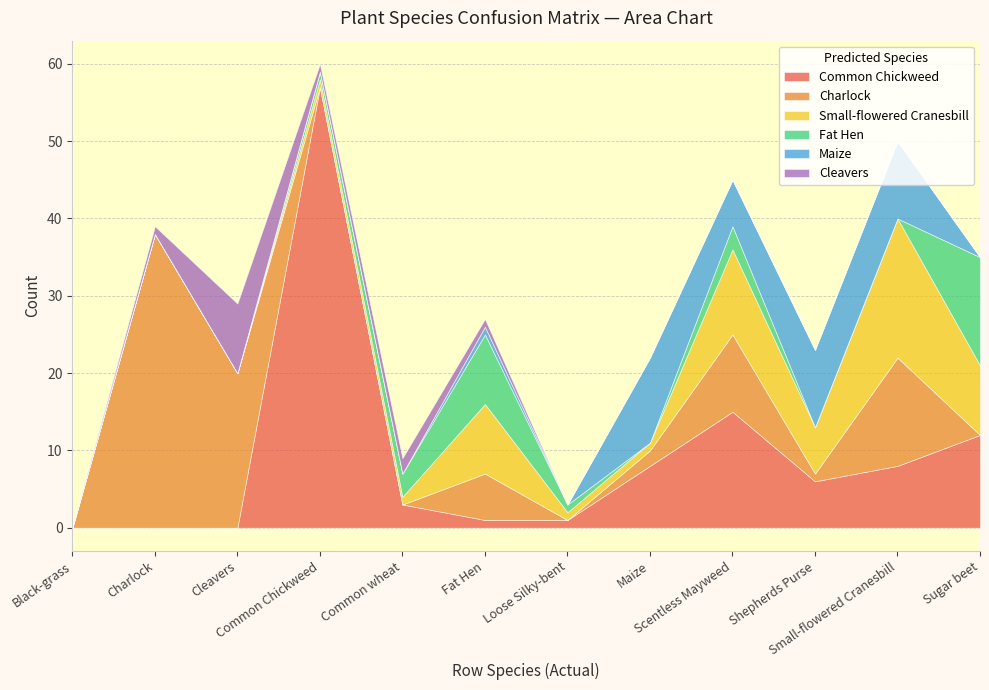

Rank the series at Common Chickweed from lowest to highest value.

Charlock, Maize, Small-flowered Cranesbill, Fat Hen, Cleavers, Common Chickweed